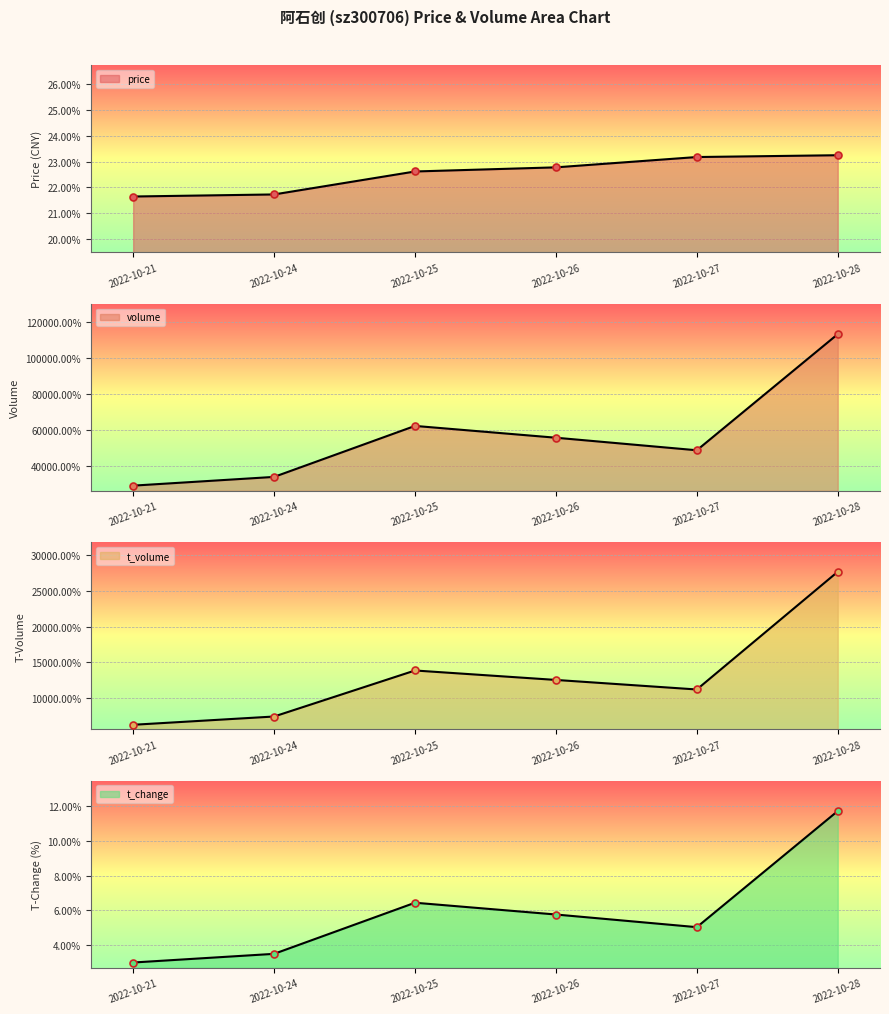

At 2022-10-27, list the series in order from largest to smallest.

volume, t_volume, price, t_change